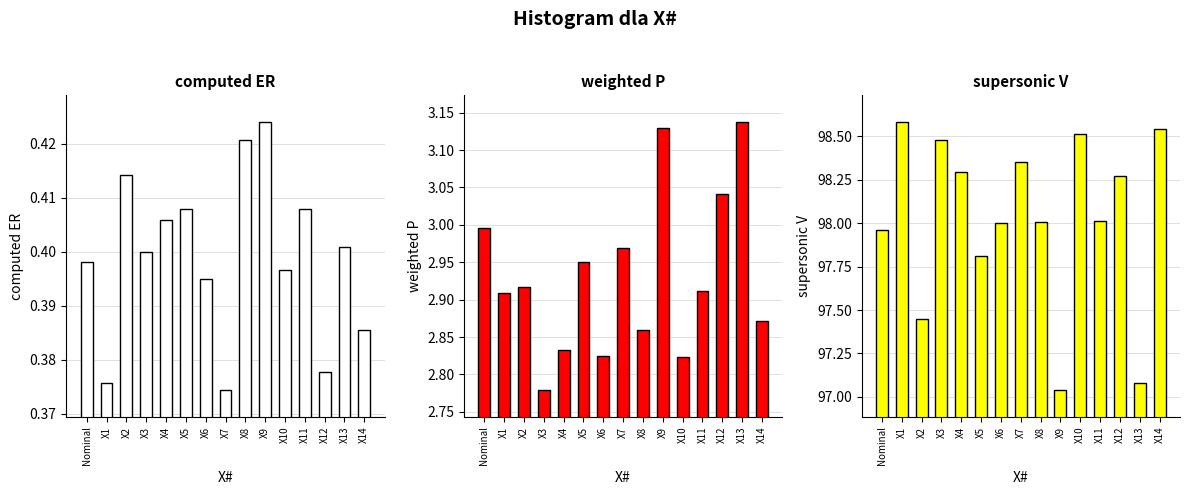

What is the value of the supersonic V bar at the 9th from the left?

98.0